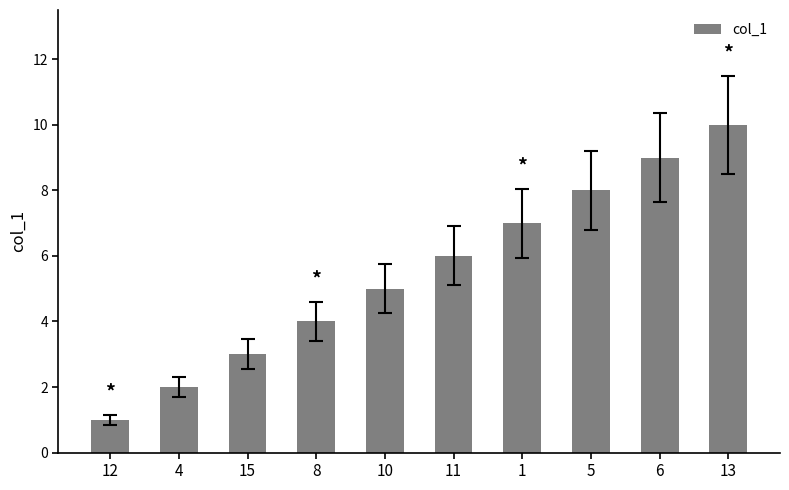

Read the value at 8.

4